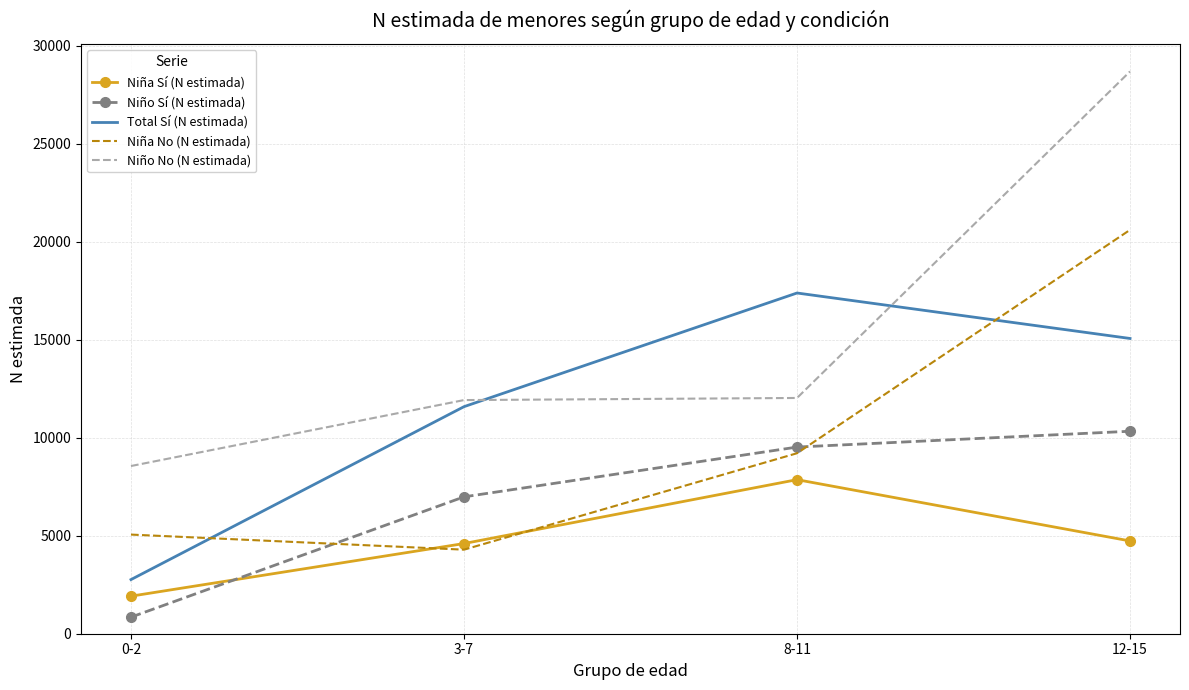

Where is the first local maximum for Total Sí (N estimada)?

8-11